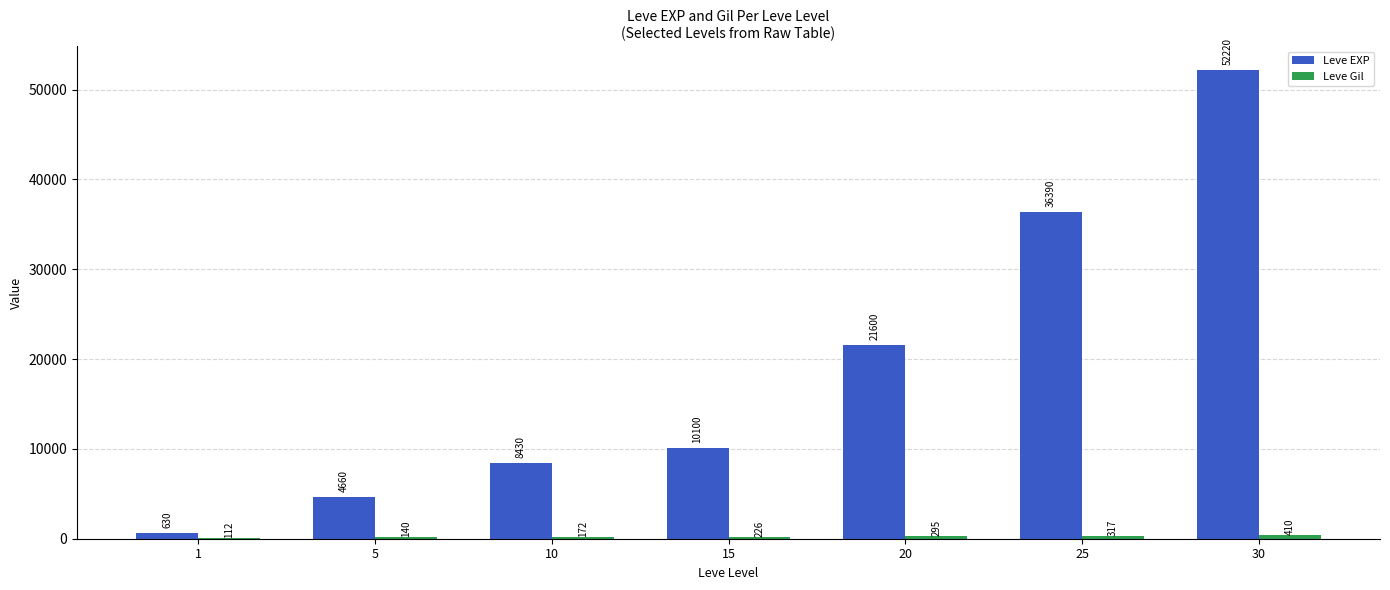

What is the total value across all series at 1?

742